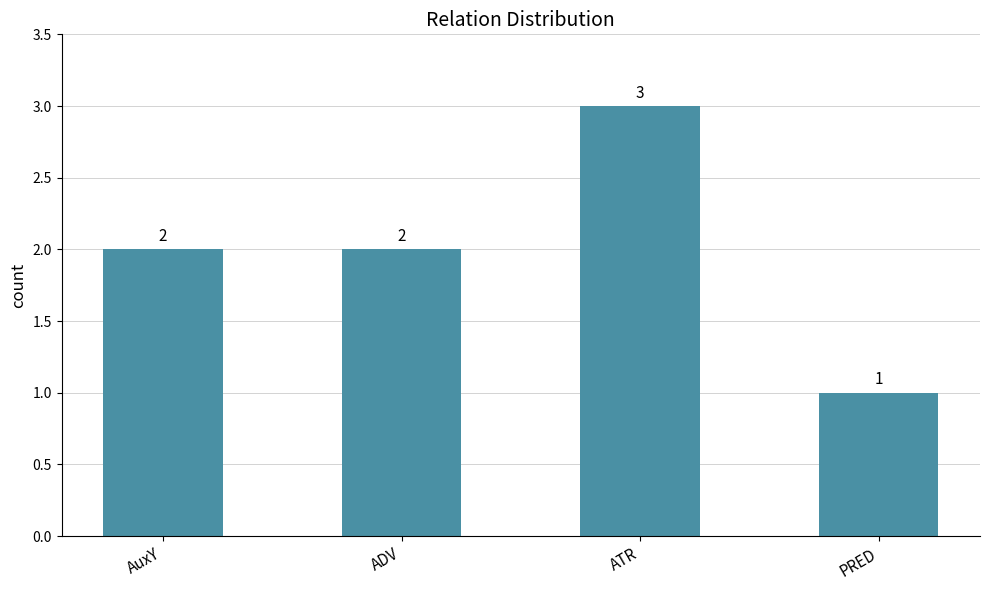

How many values are between 2 and 3?

3